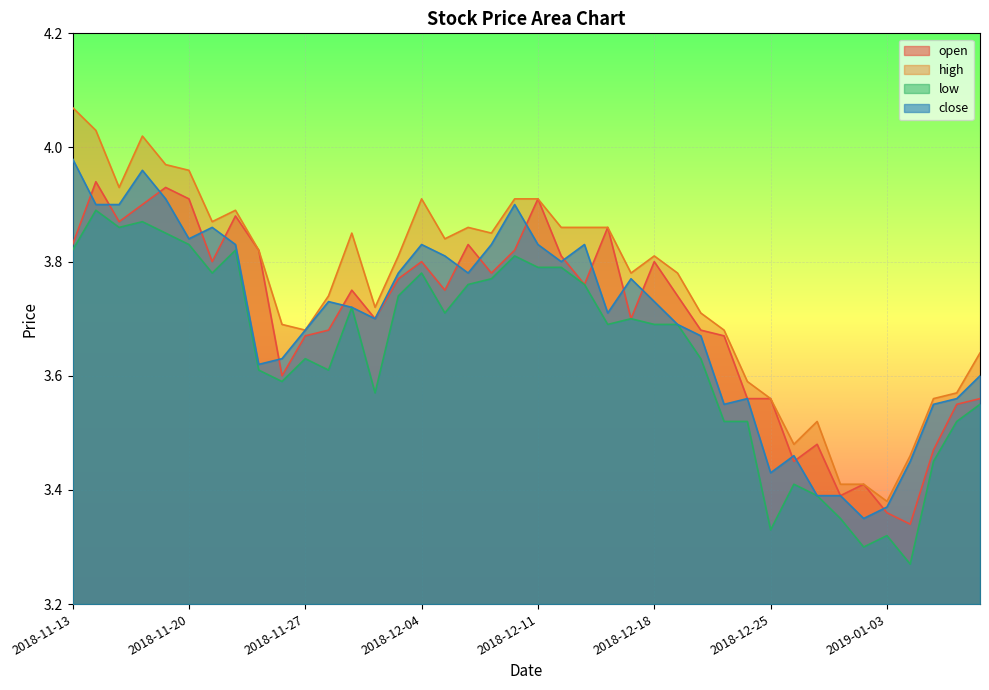

Between 2018-11-22 and 2018-12-03, which is larger?

2018-11-22